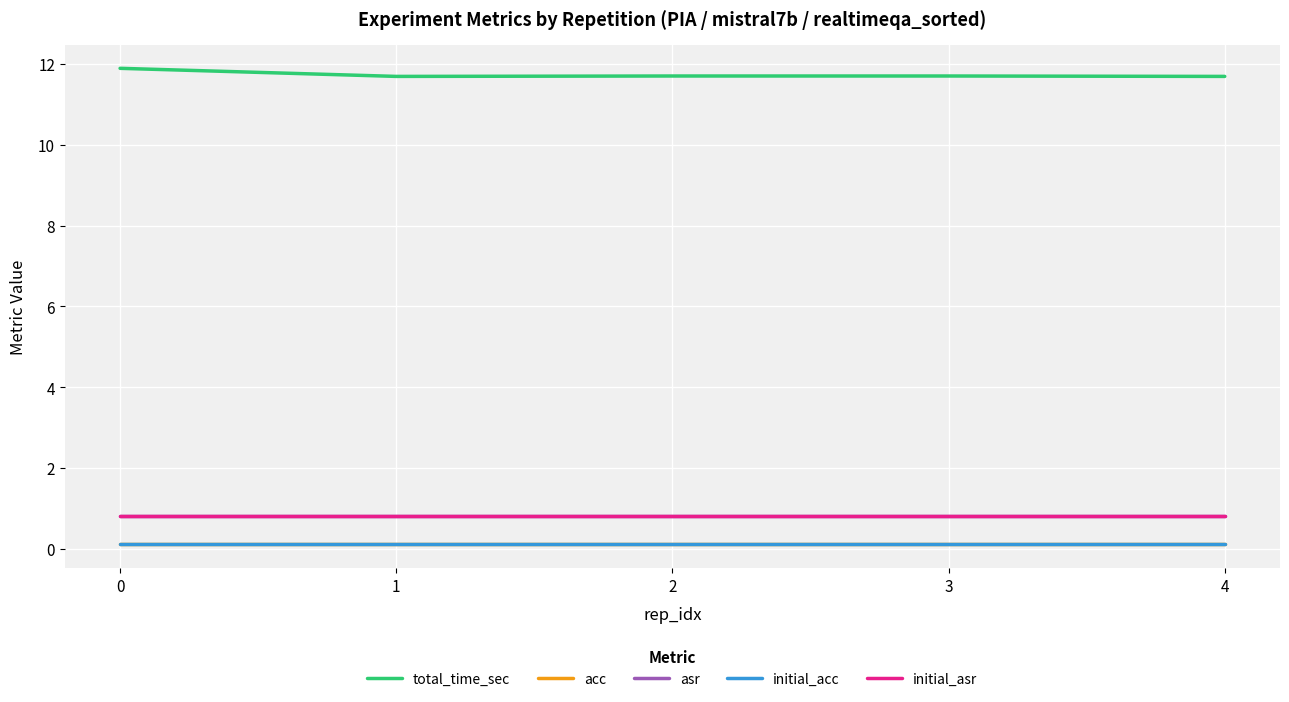

Does the chart display data point markers on the line(s)?

No